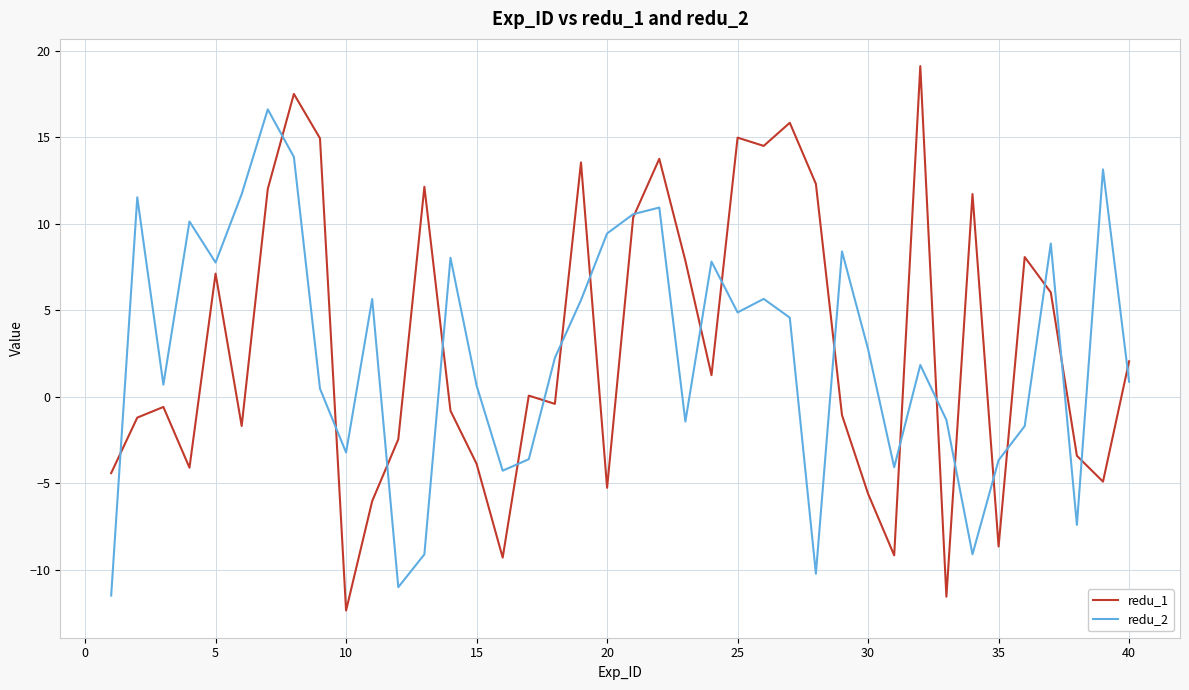

Does the chart have visible grid lines?

Yes